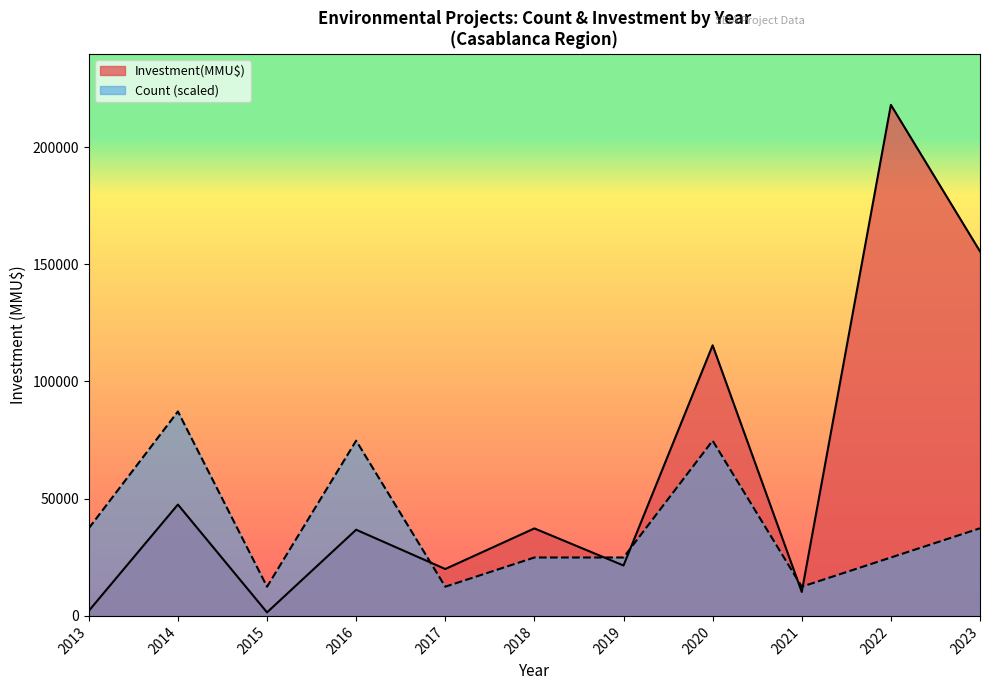

What is the spread (max minus min) of values at 2016?

37987.9